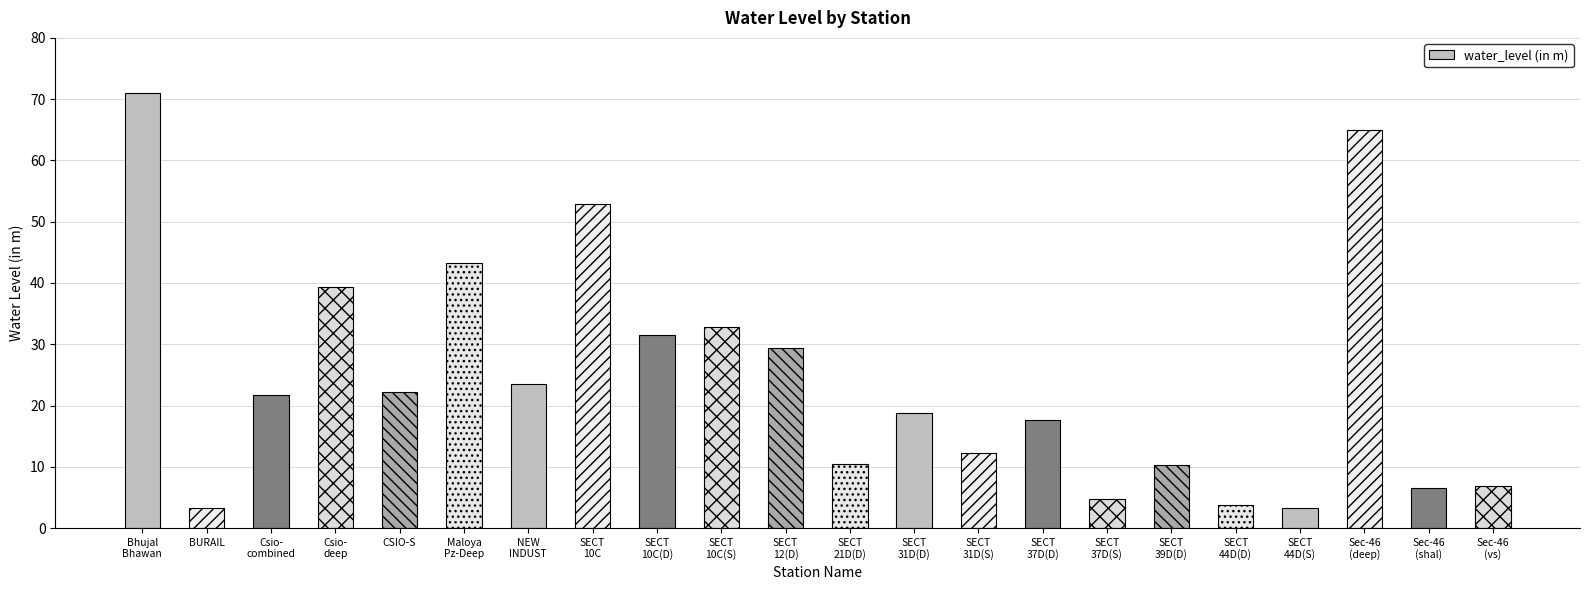

What is the sum of the values at CSIO-S and SECT
12(D)?

51.7